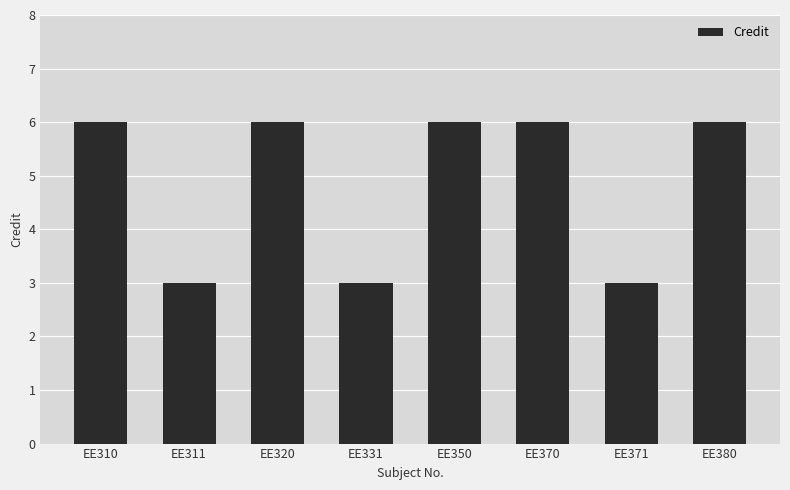

What is the difference between the maximum and minimum values?

3